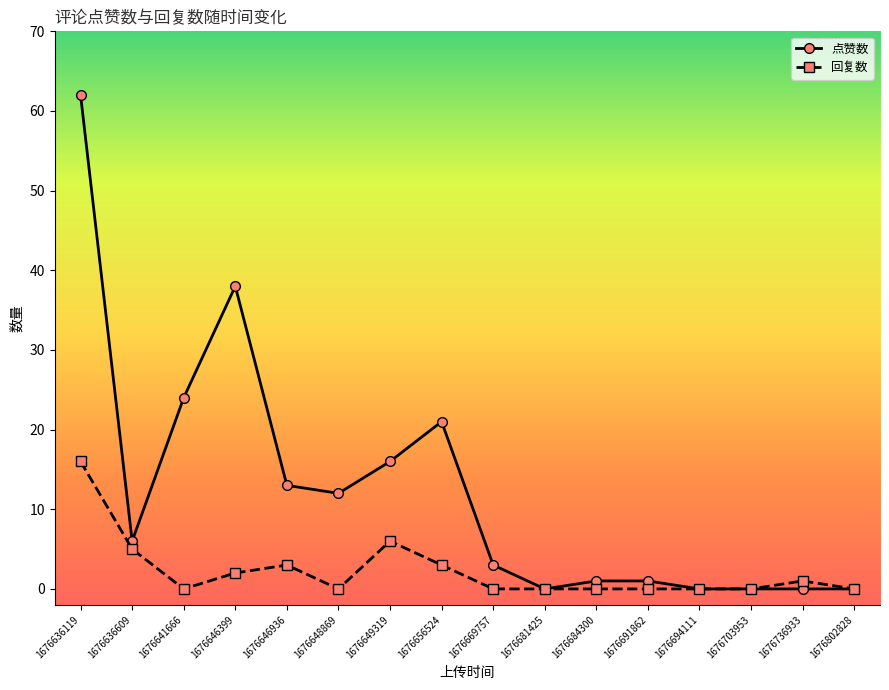

How many series are shown in this chart?

2